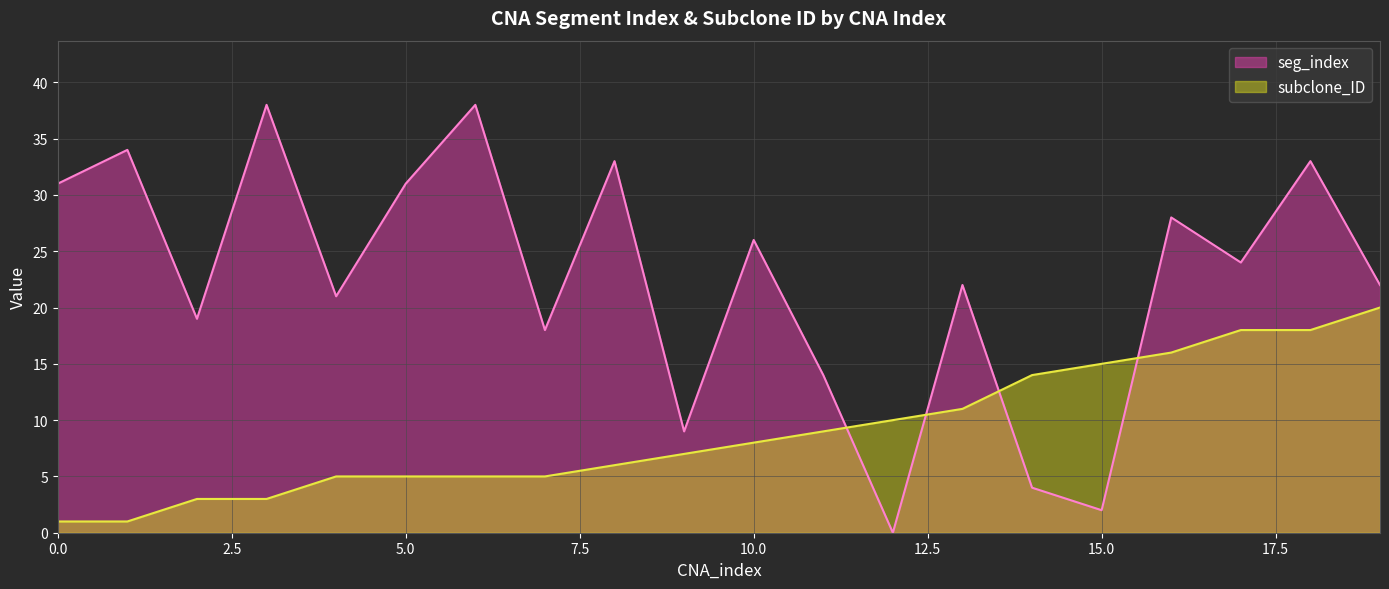

Which category has the highest value across all series?

3